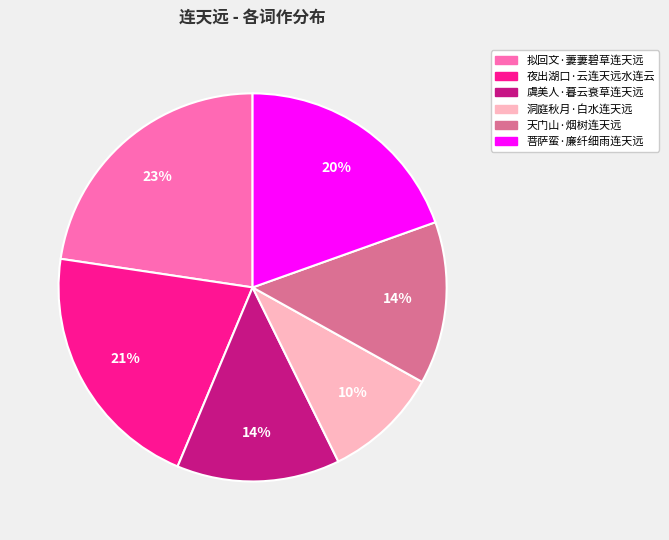

What is the largest slice in the pie chart?

拟回文·萋萋碧草连天远